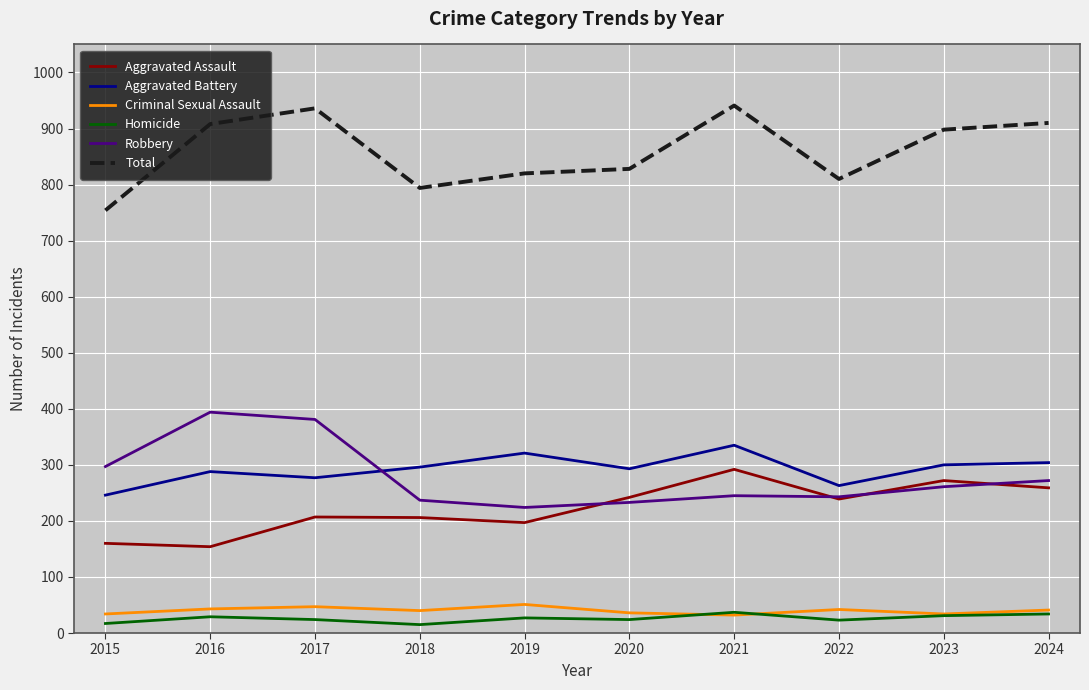

Is it true that Aggravated Battery equals 556 at 2021?

False